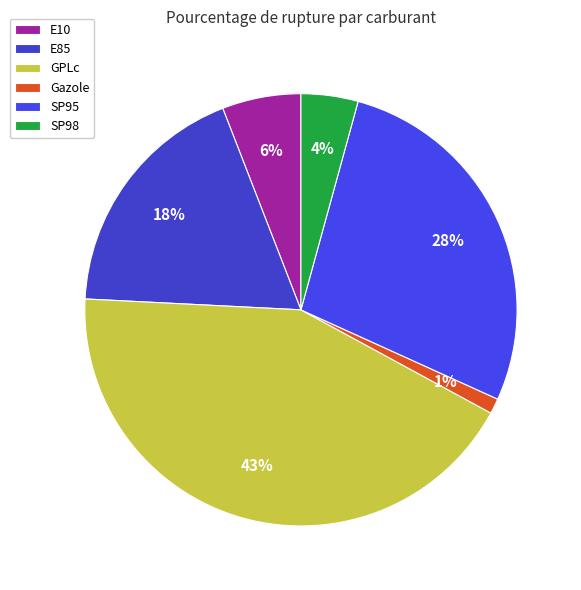

True or false: SP98 accounts for 4% of the total.

True